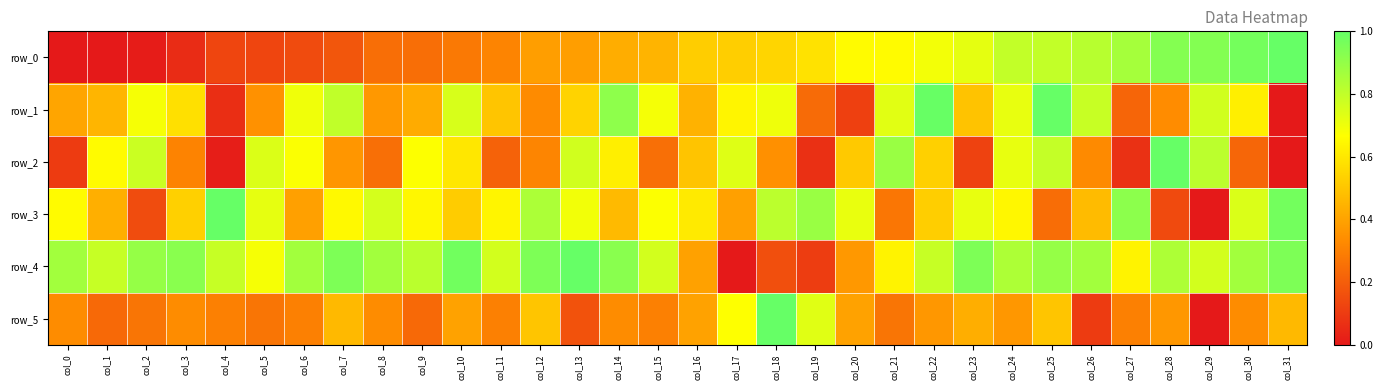

What value does the row_1 series have at col_22?

1.0